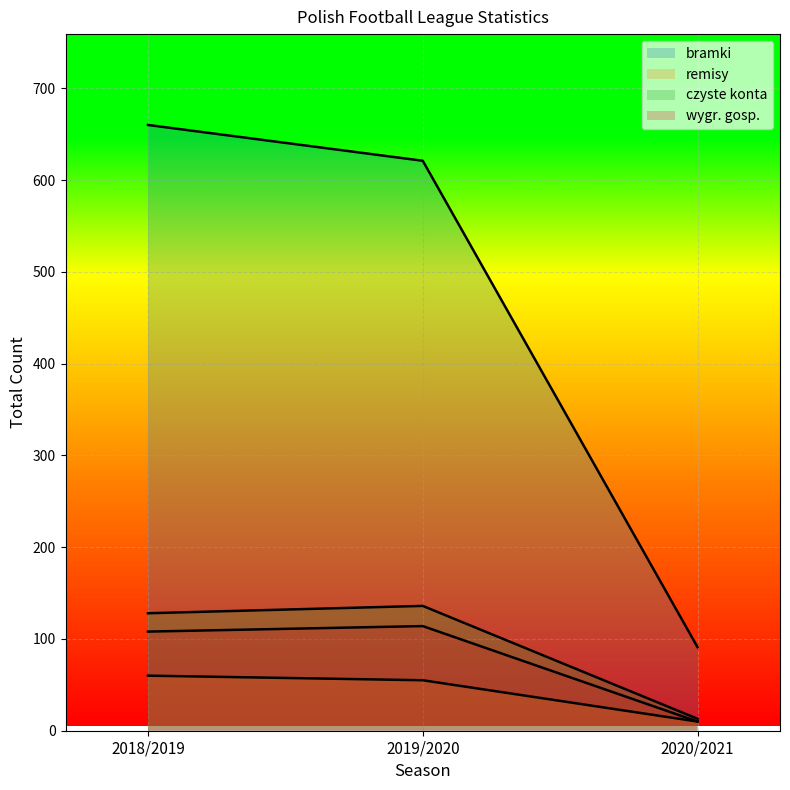

Is the value of remisy at 2018/2019 greater than the value of czyste konta at 2020/2021?

Yes